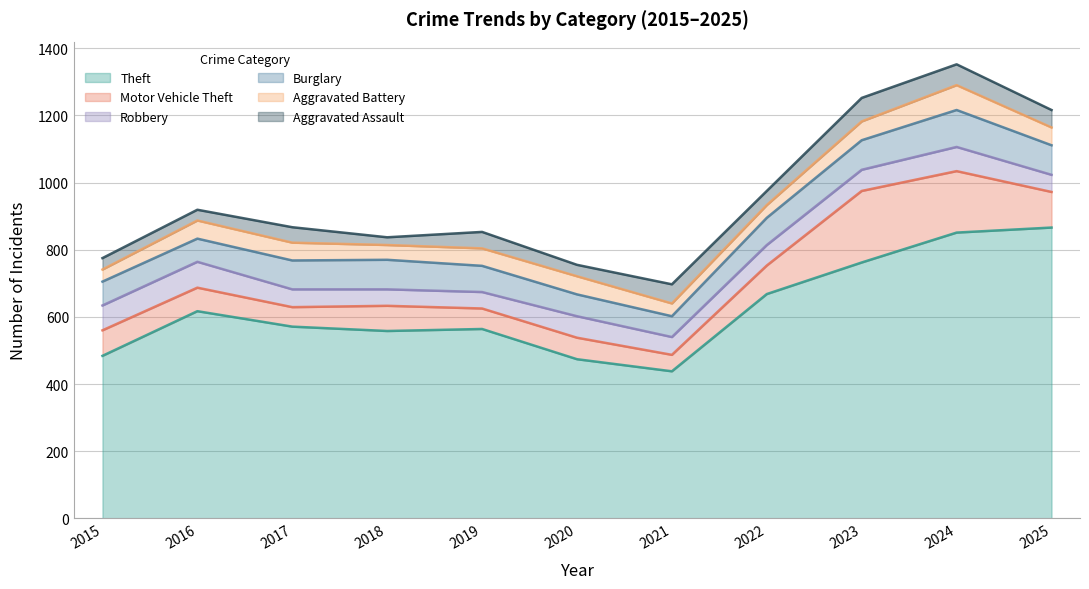

Does the chart have visible grid lines?

Yes